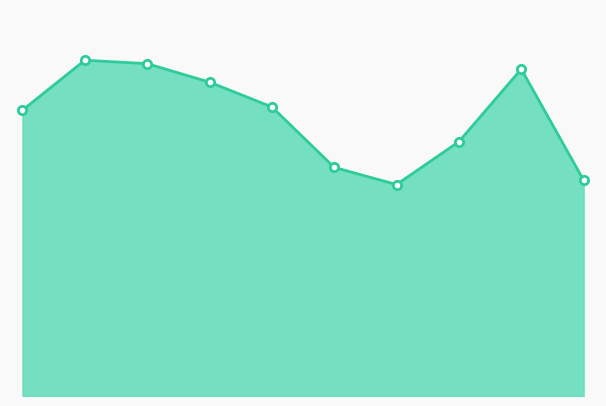

Which label corresponds to the smallest value in the chart?

6